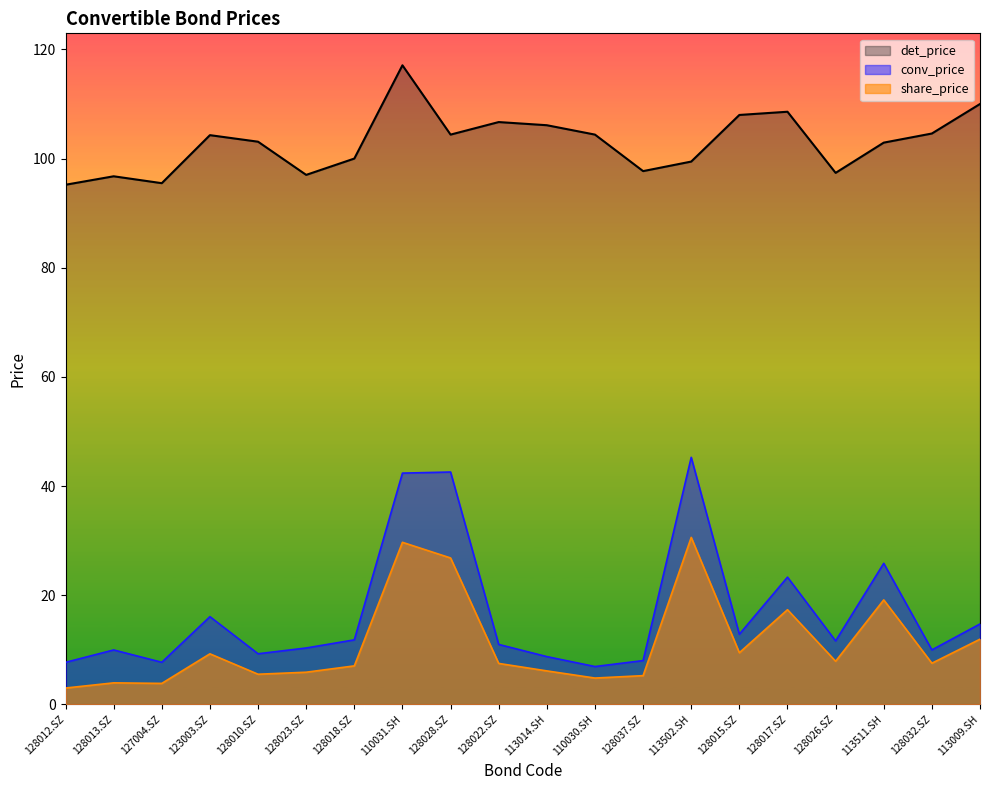

Reading right to left, transcribe all the data shown in this chart.

conv_price: 14.7	10.0	25.9	11.6	23.3	12.9	45.3	8.0	6.9	8.8	11.0	42.6	42.4	11.8	10.3	9.3	16.1	7.7	10.0	7.7
share_price: 11.9	7.5	19.1	7.9	17.4	9.5	30.6	5.3	4.8	6.1	7.5	26.8	29.7	7.1	5.9	5.5	9.3	3.9	4.0	3.0
det_price: 110.0	104.6	102.9	97.4	108.6	108.0	99.5	97.7	104.4	106.1	106.7	104.4	117.1	100.0	97.0	103.1	104.3	95.5	96.8	95.2